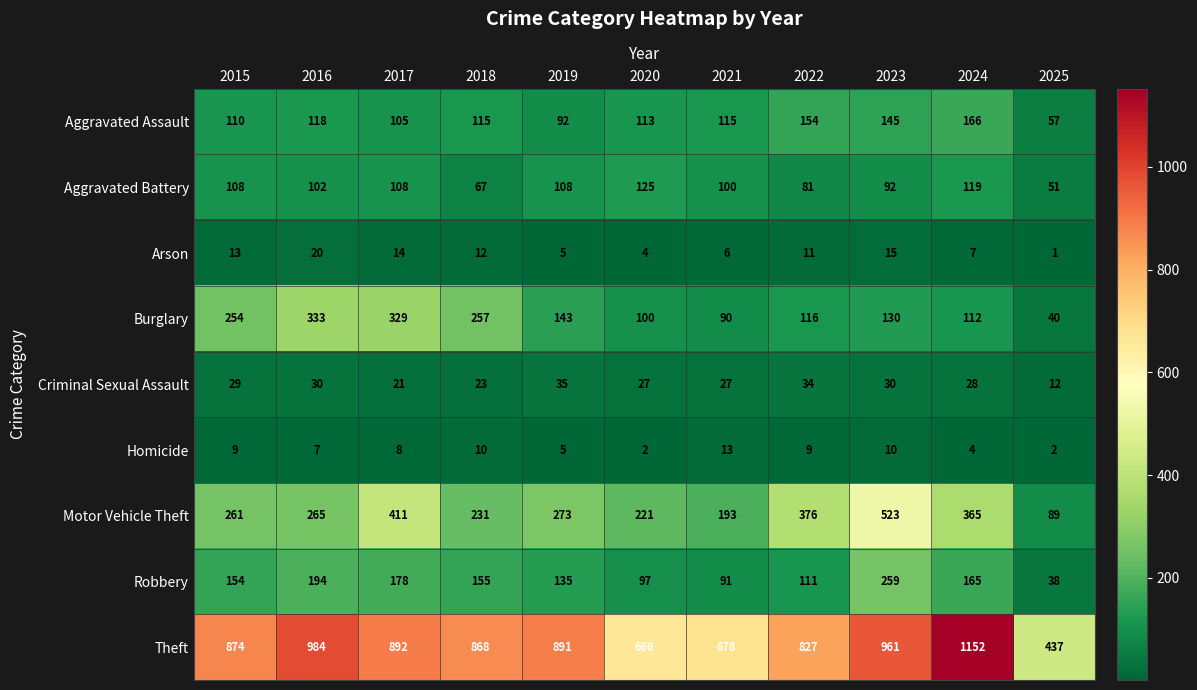

Which series has the widest spread of values?

Theft